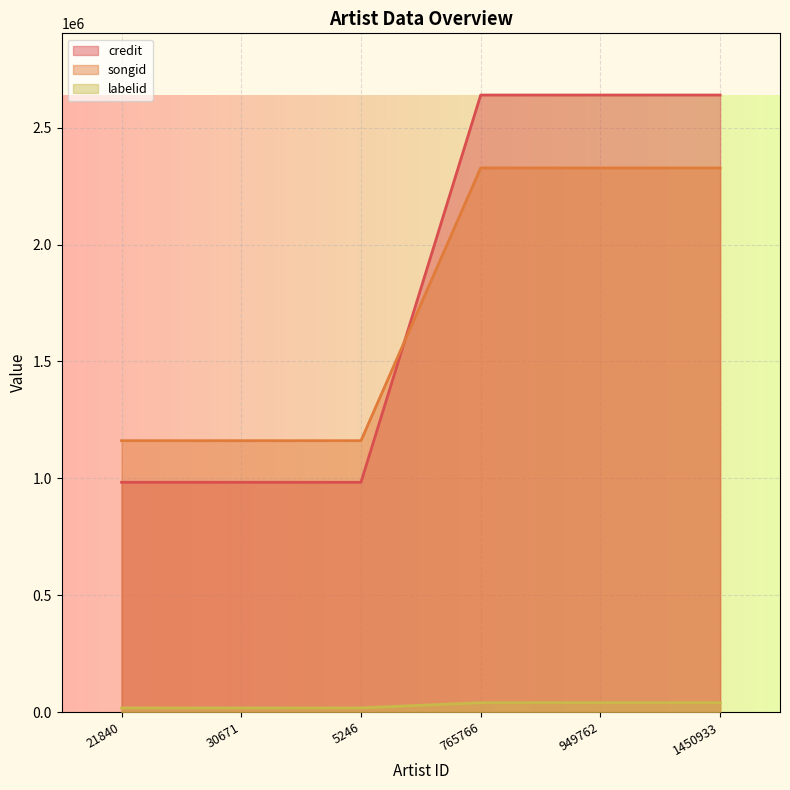

The value of labelid at 30671 is 17630. True or false?

True